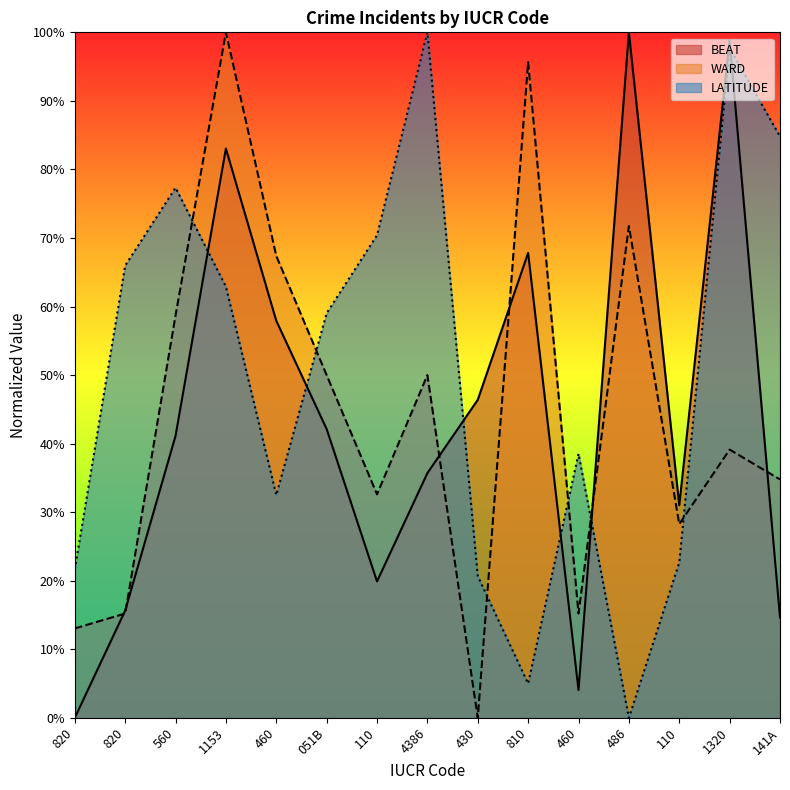

Which series has the widest spread of values?

BEAT